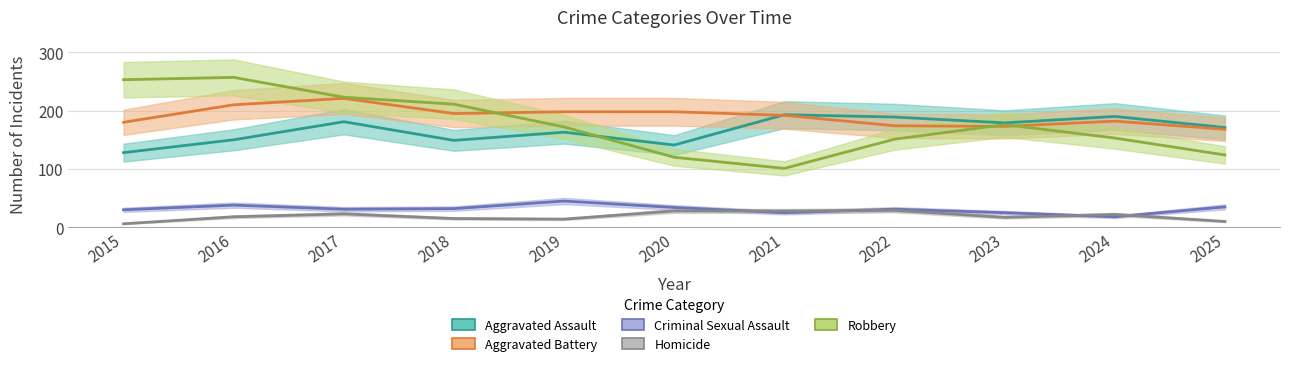

How many interior local valleys does the Aggravated Battery series have?

2